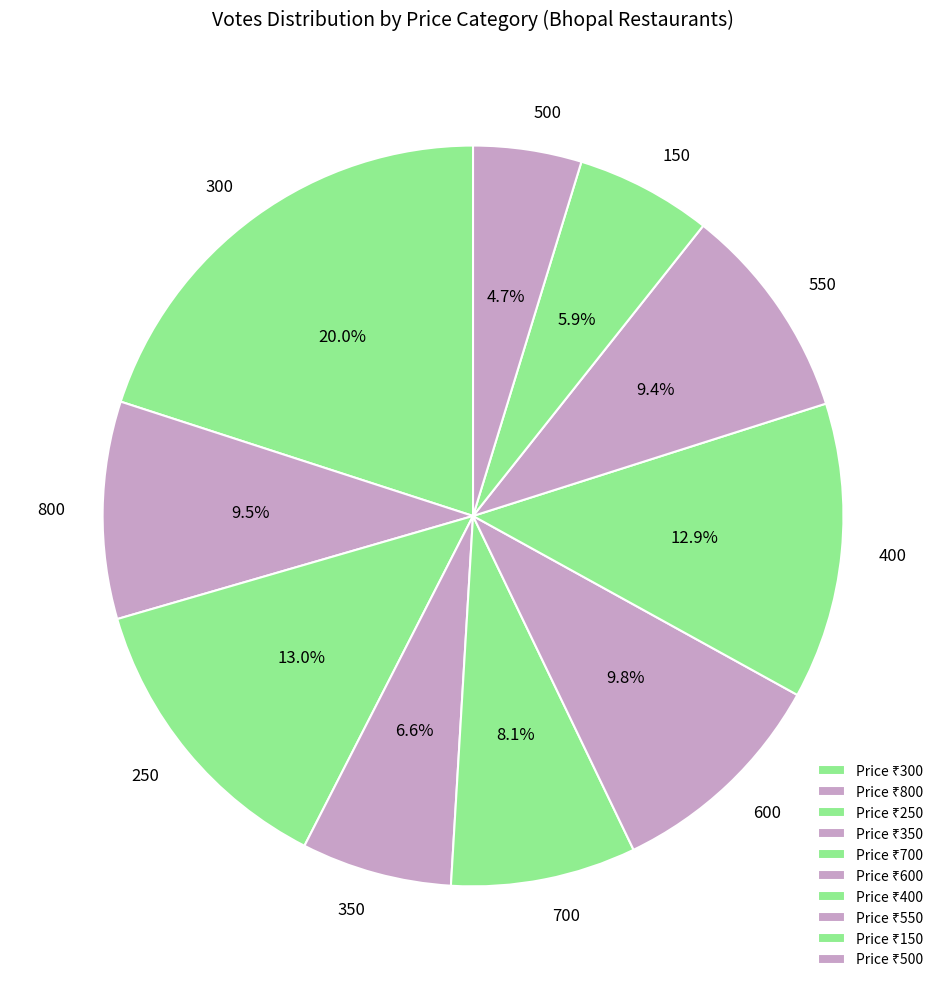

Is 300 the majority of the pie?

No